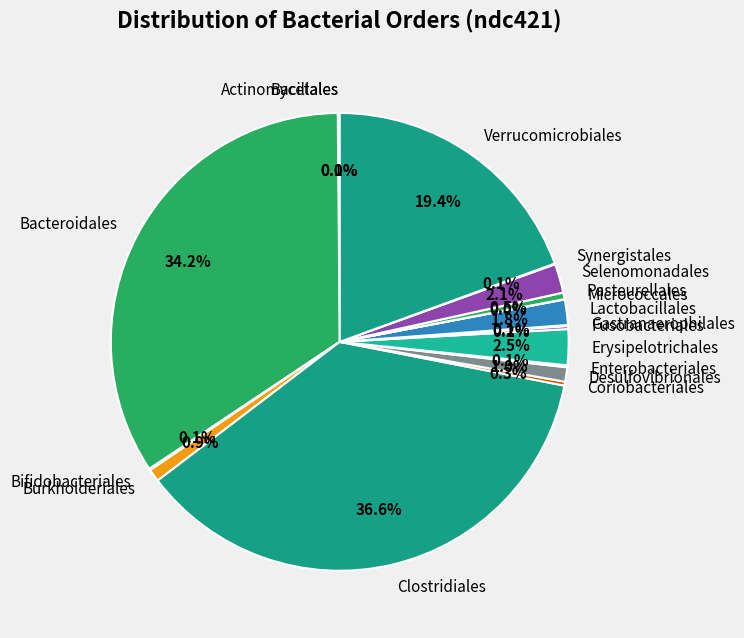

Which slice is the largest?

Clostridiales